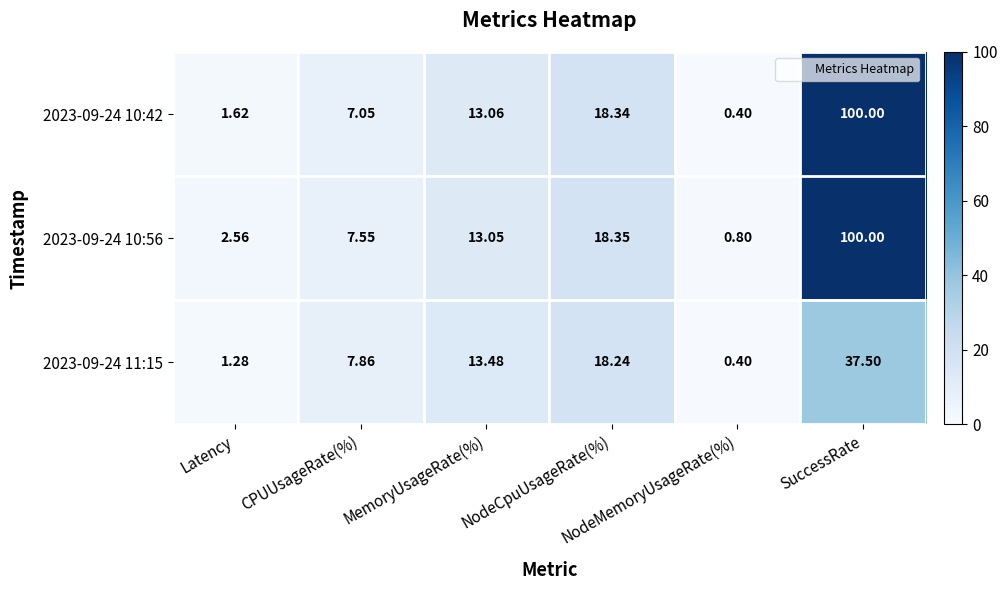

Which has a higher value, CPUUsageRate(%) or NodeMemoryUsageRate(%)?

CPUUsageRate(%)